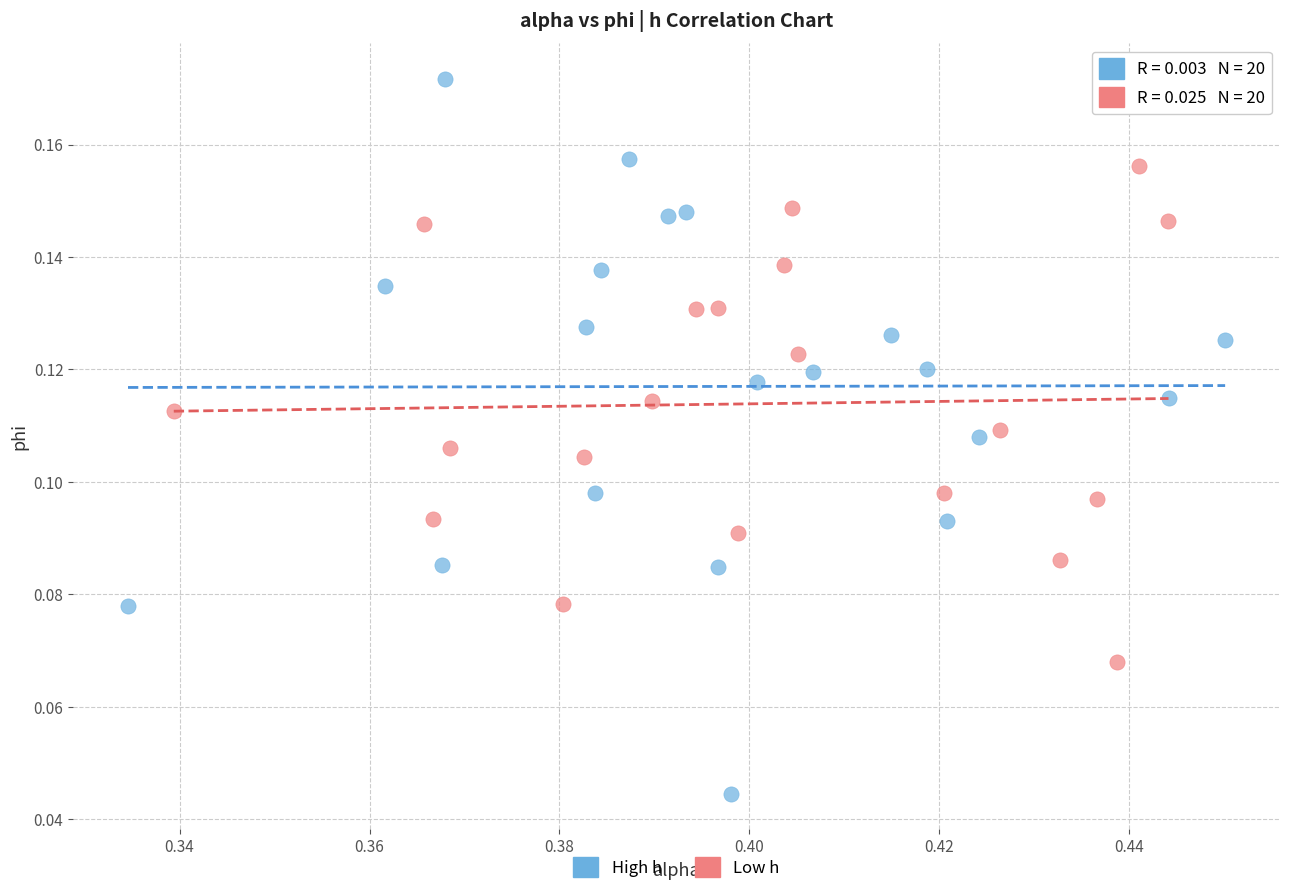

Which series has the largest Y range (max minus min)?

High h